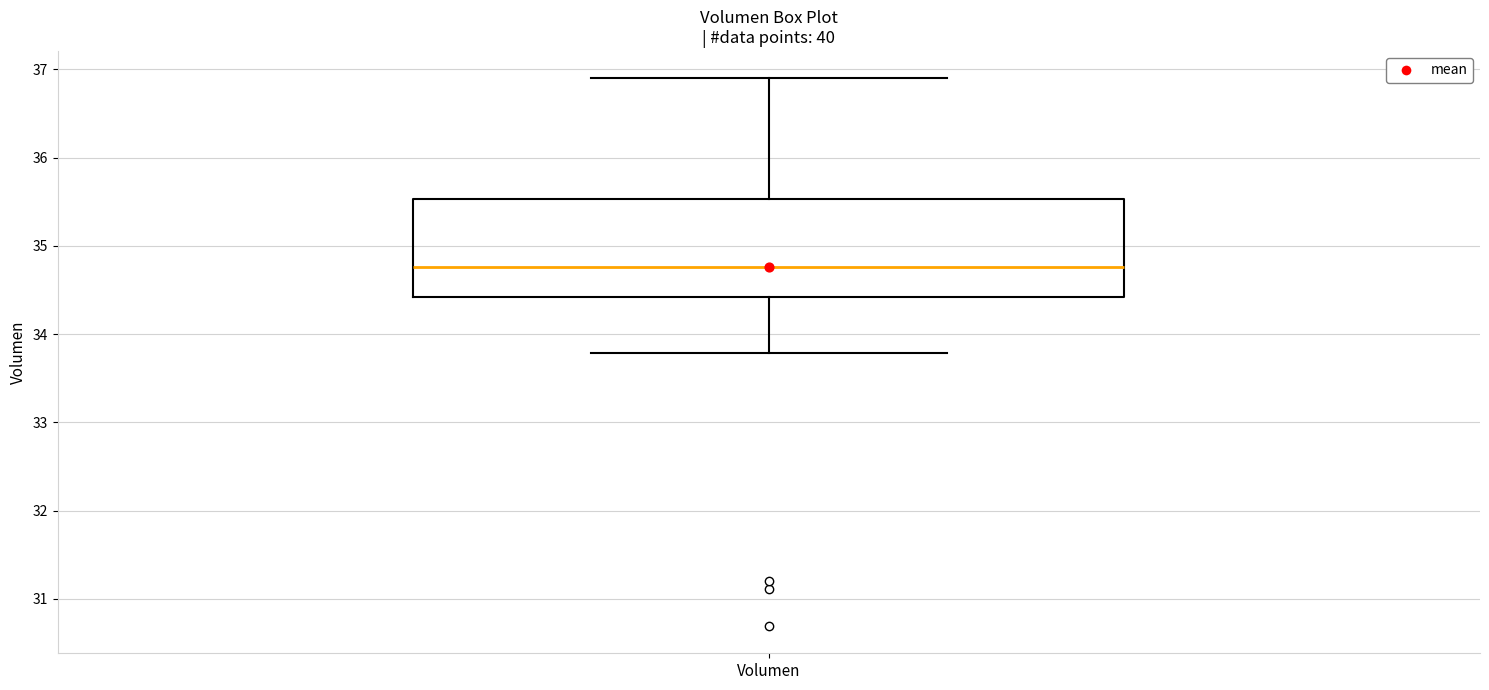

Read this box plot against the y-axis: the position of the median line, the range covered by the box, and the ends of both whiskers. The values are not printed on the chart, so give them approximately, as read against the axis.

median 34.8, box 34.4 to 35.5, whiskers 33.8 to 36.9